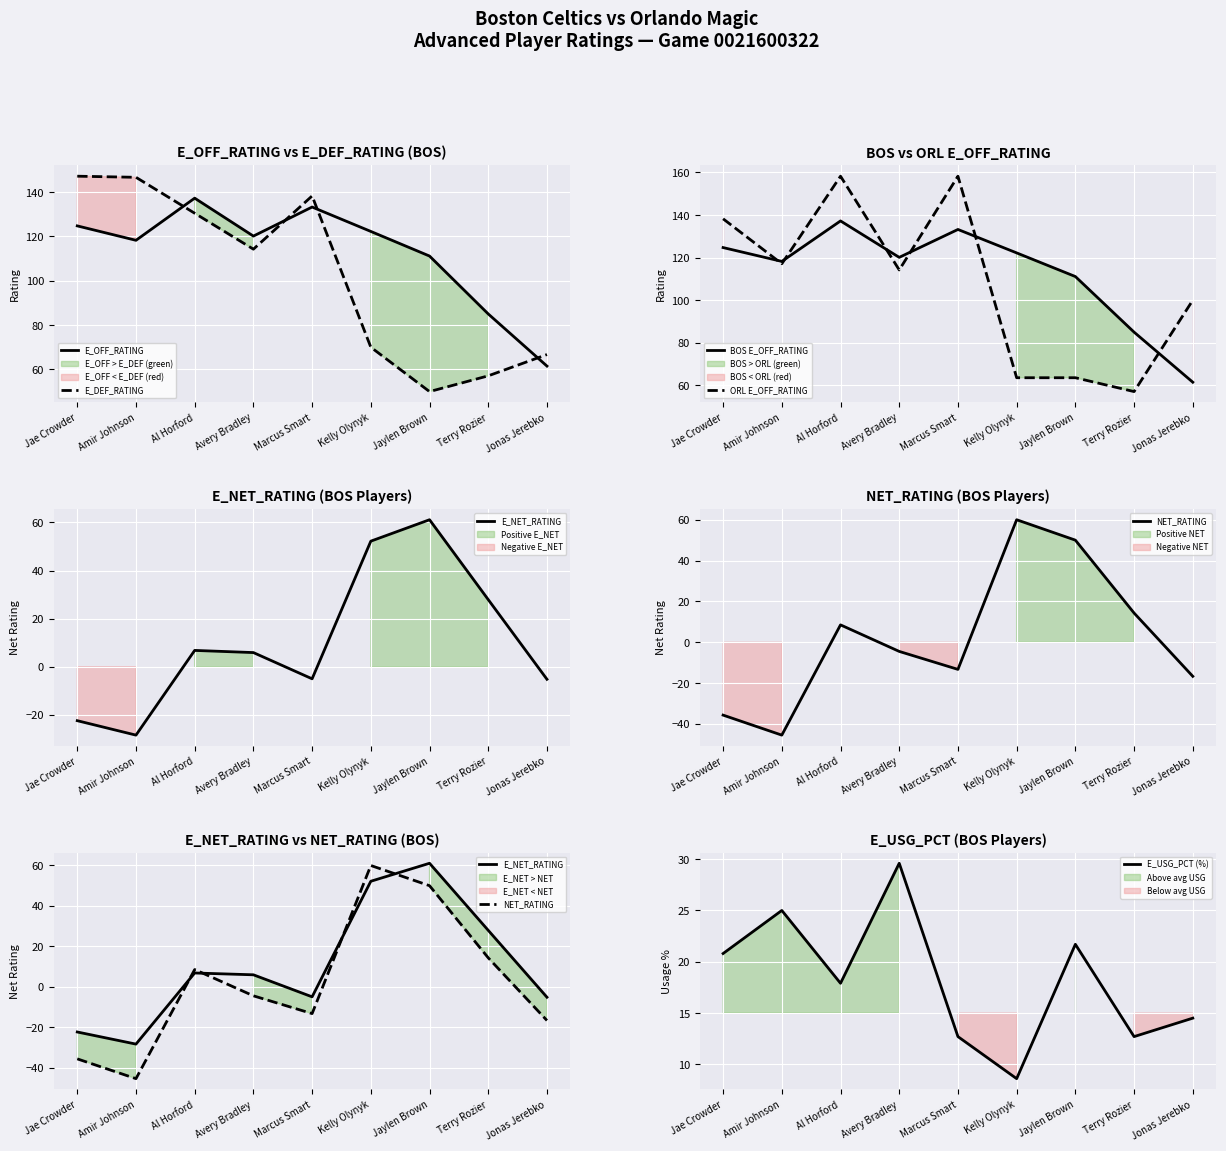

Which series ends up on top after the final intersection of E_OFF_RATING and E_DEF_RATING?

E_DEF_RATING